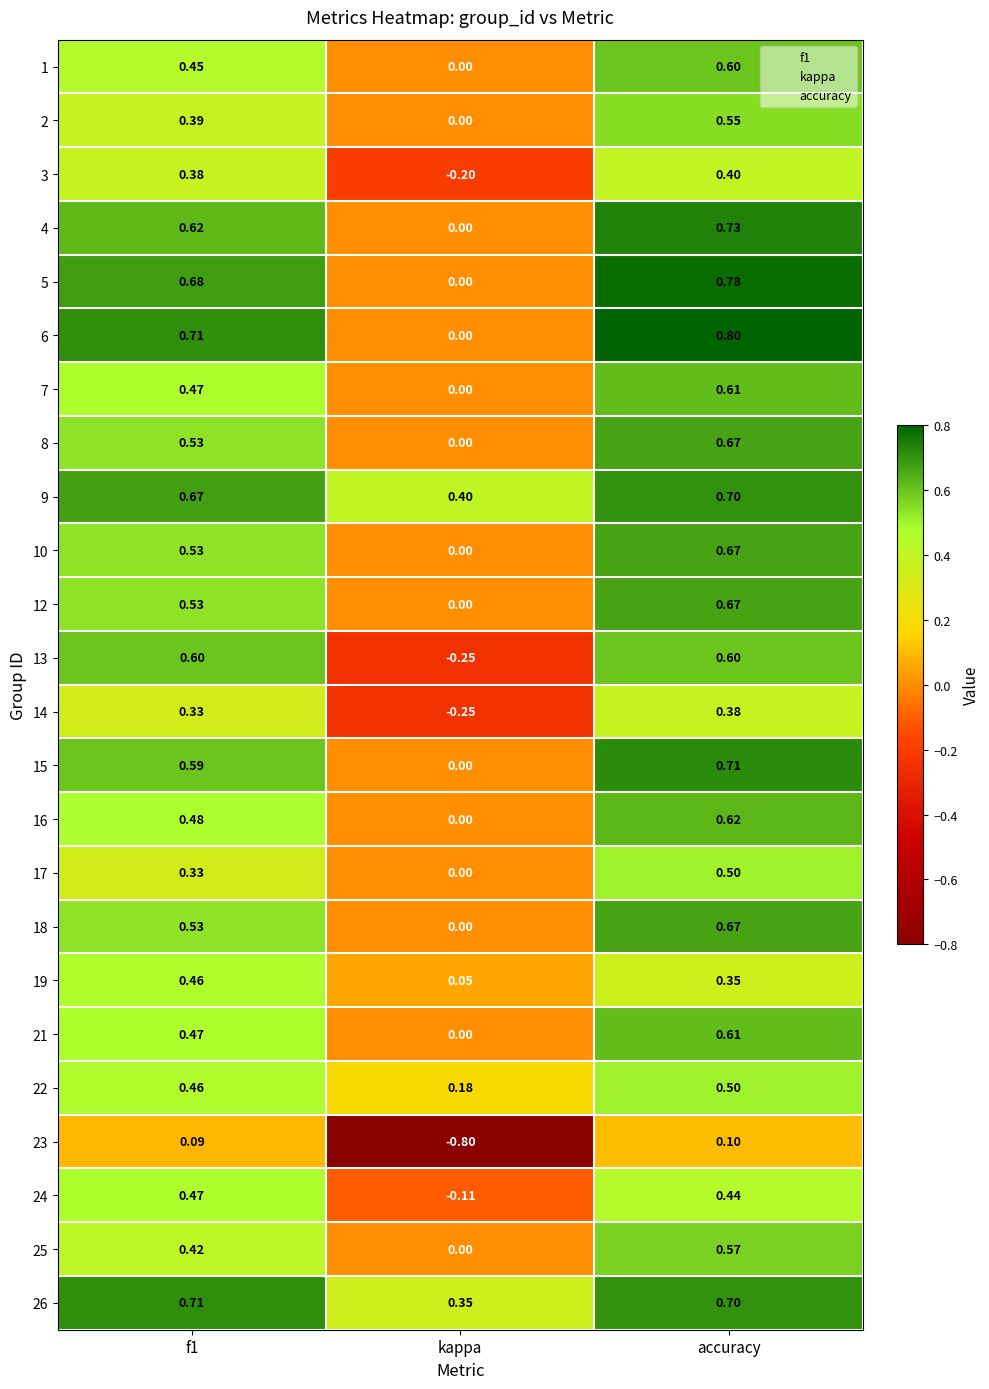

At which category does the chart reach its minimum across all series?

kappa